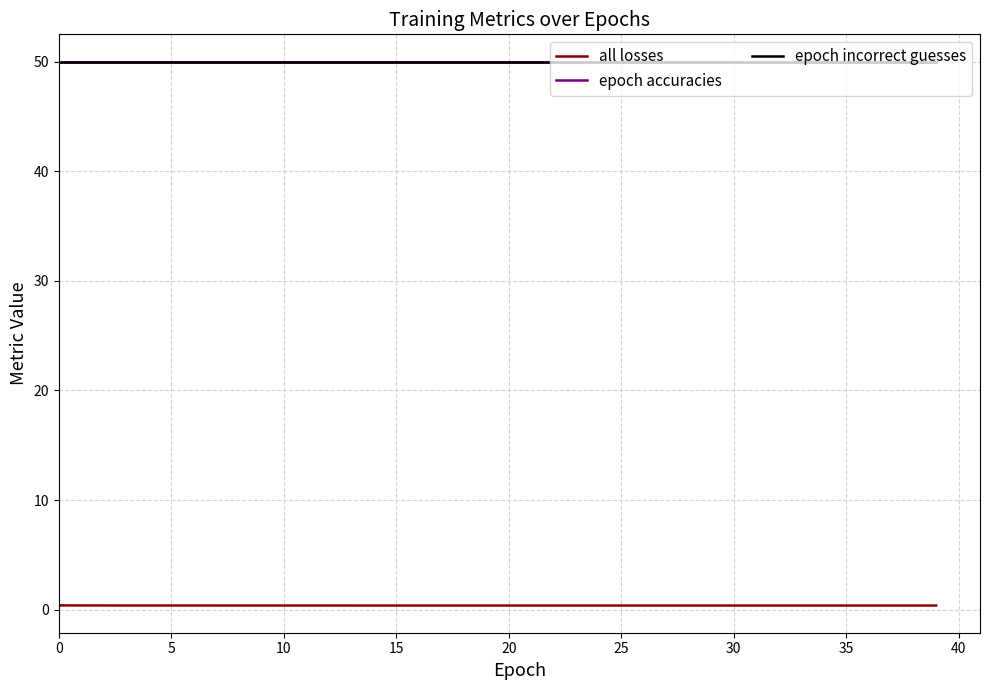

Is this an area chart (filled region under the line)?

No